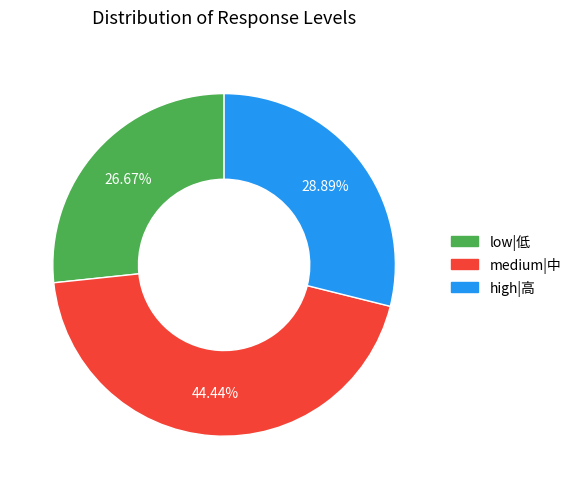

Is there a majority slice in this chart?

No